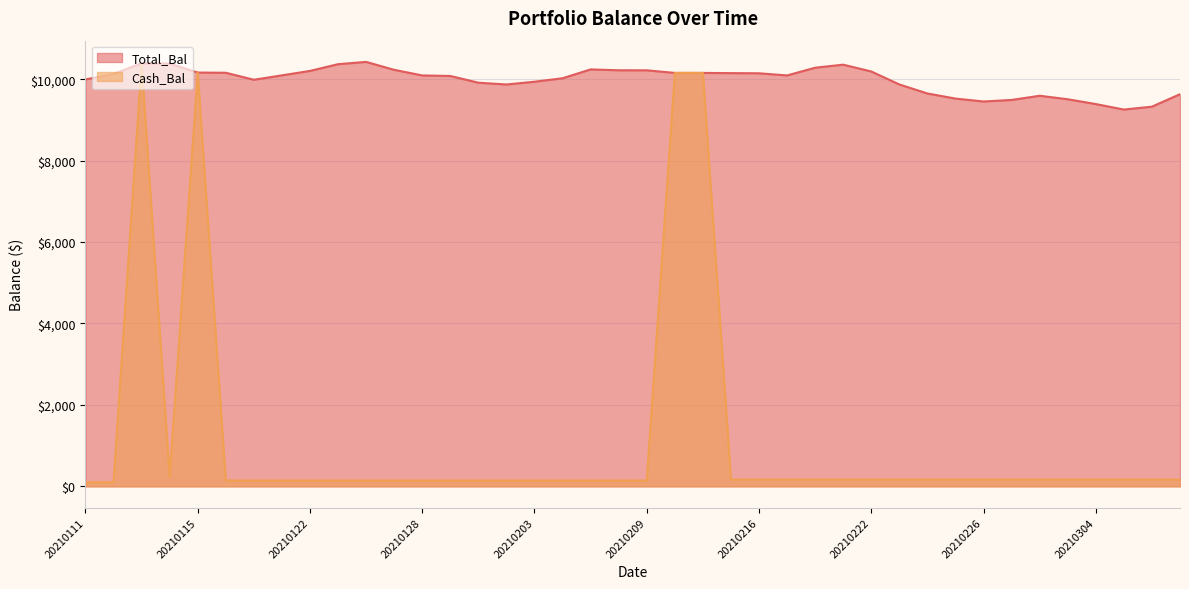

What is the value of the Total_Bal point at the 4th from the left?

10386.1